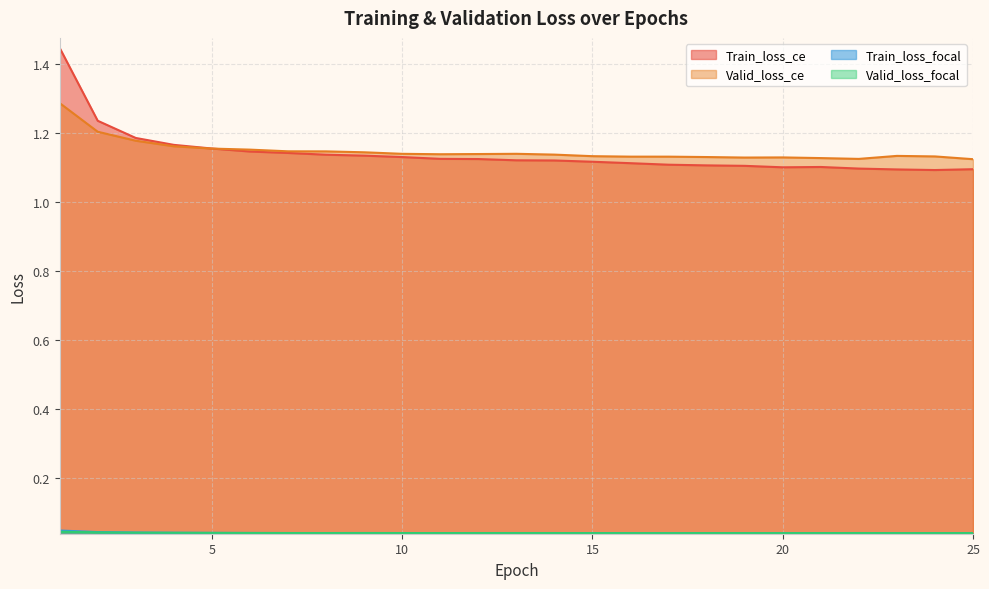

At which category does Train_loss_focal reach its first local peak?

13